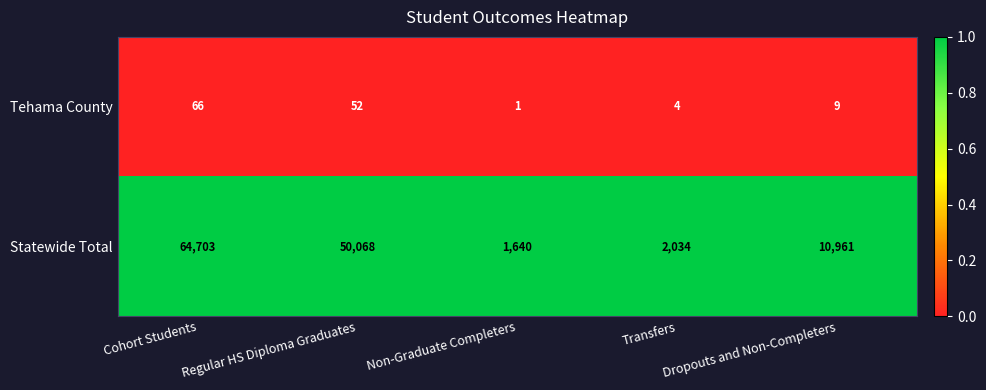

What is the highest value of the Tehama County series?

66